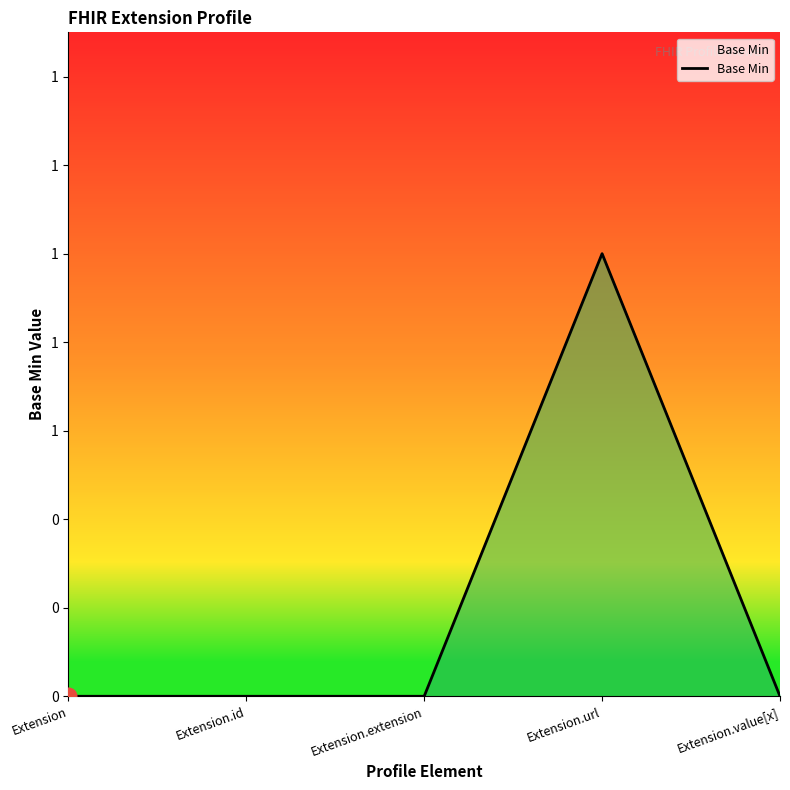

Is this an area chart (filled region under the line)?

Yes